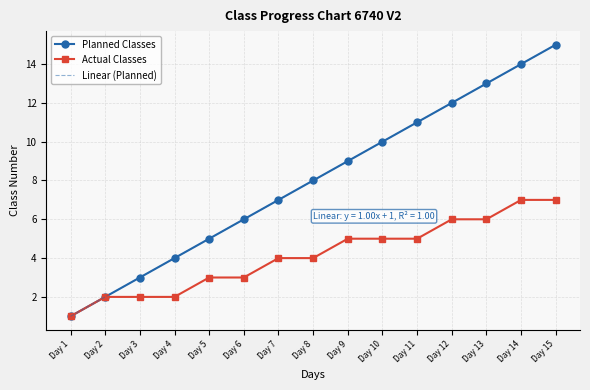

Is the value of Planned Classes at Day 7 greater than the value of Linear (Planned) at Day 6?

Yes